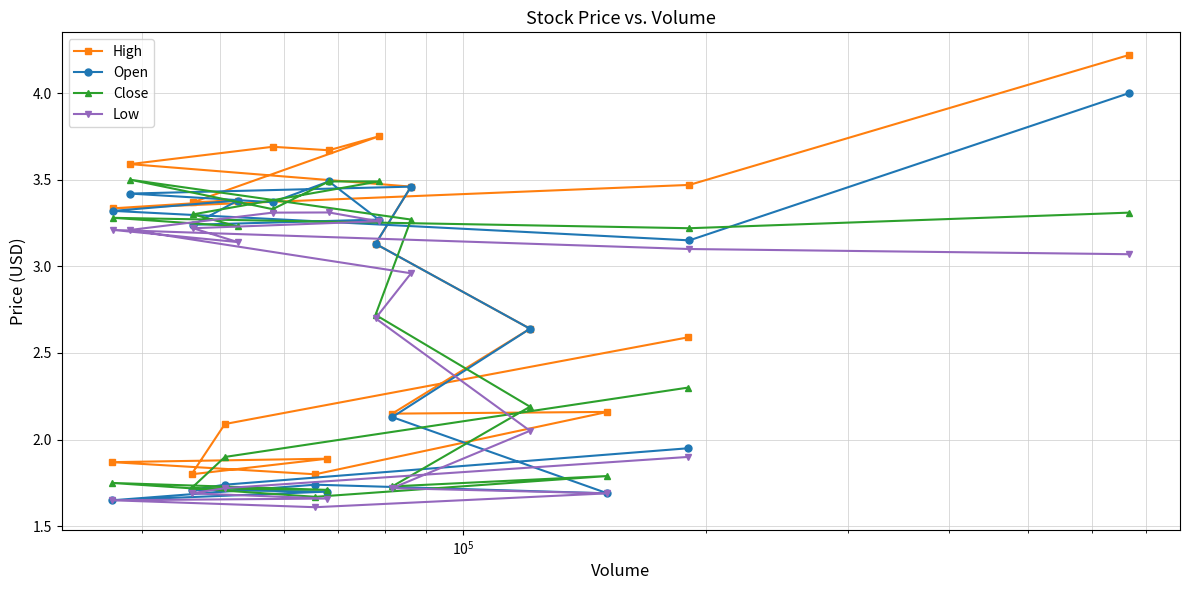

What is the greatest value displayed?

4.2